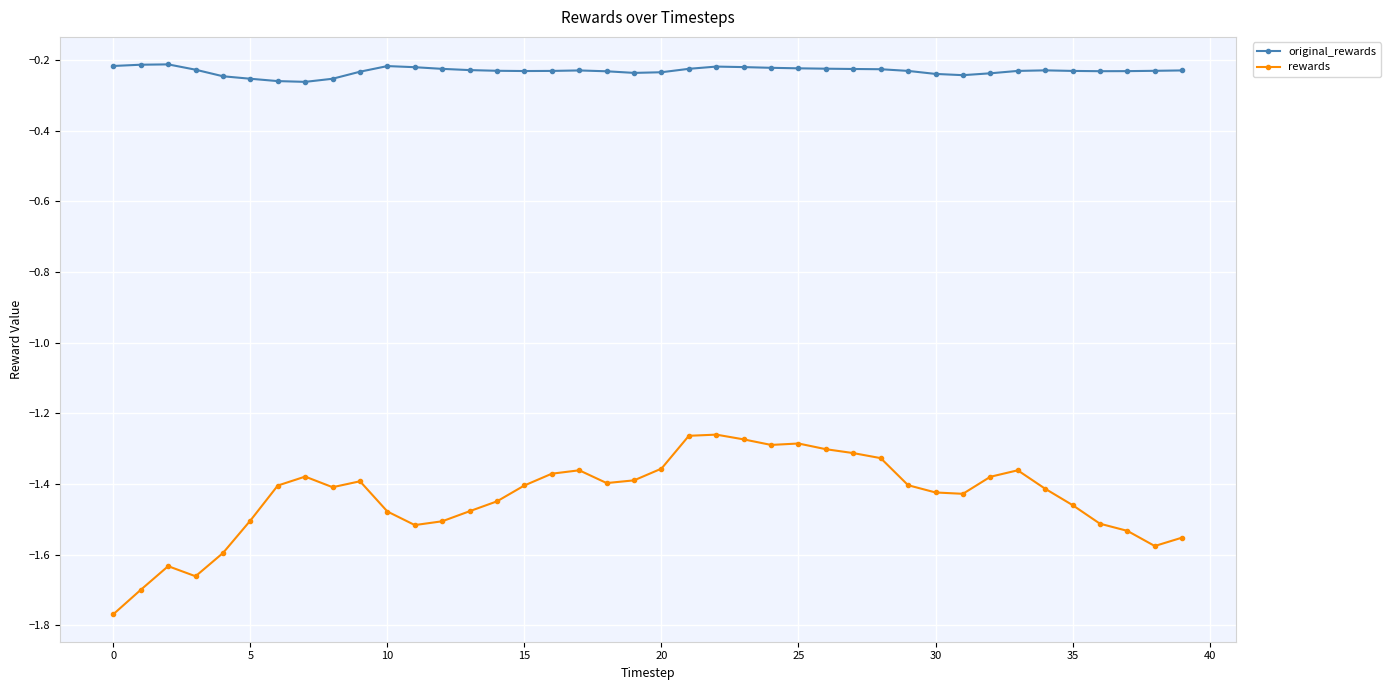

List the series in order of their overall mean, highest first.

original_rewards, rewards